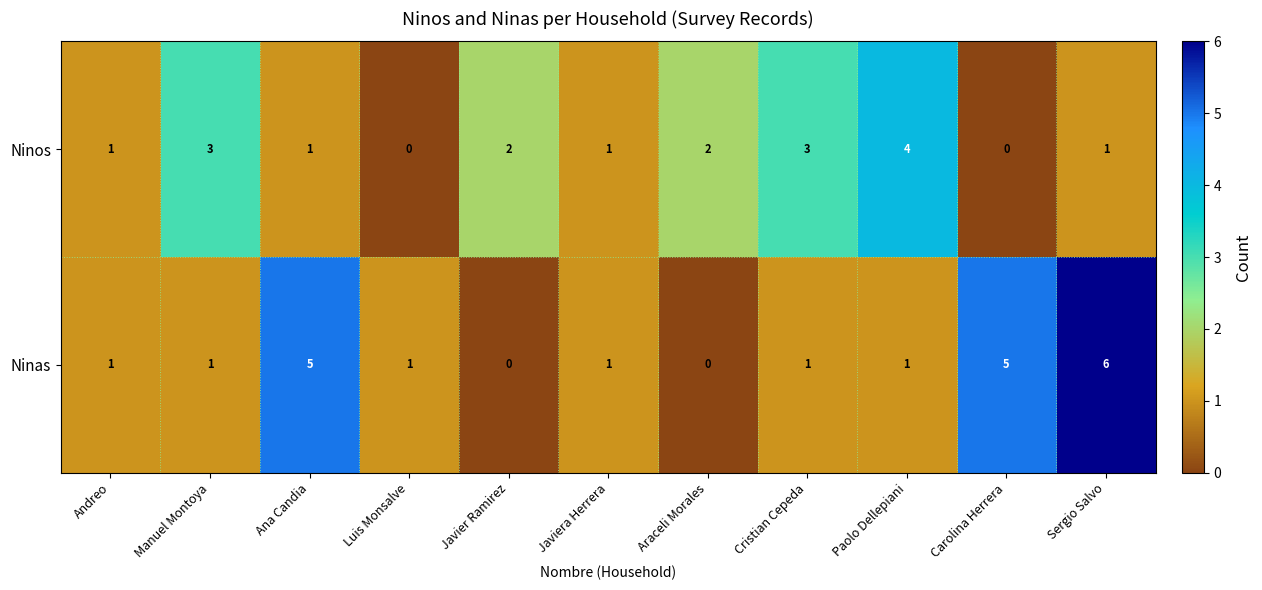

What is the maximum value shown in the chart?

6